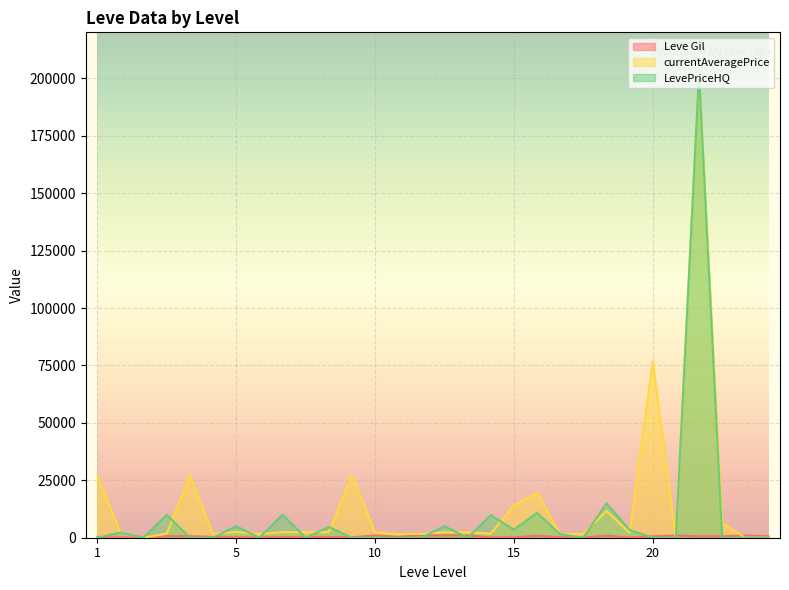

What is the difference between the second highest and minimum values in the LevePriceHQ series?

14989.5